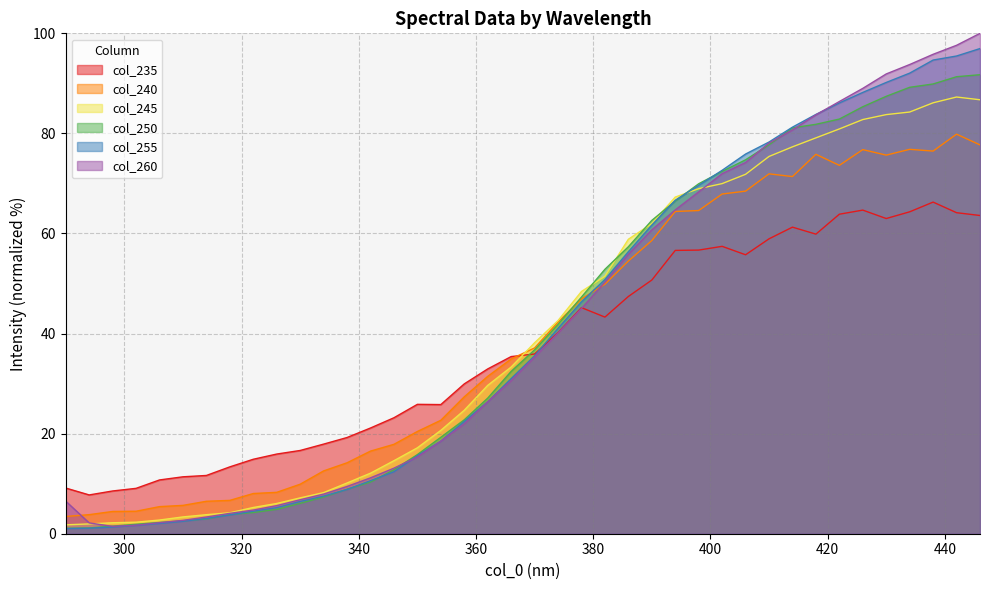

The 255 series shows 13.2 at 358. True or false?

False